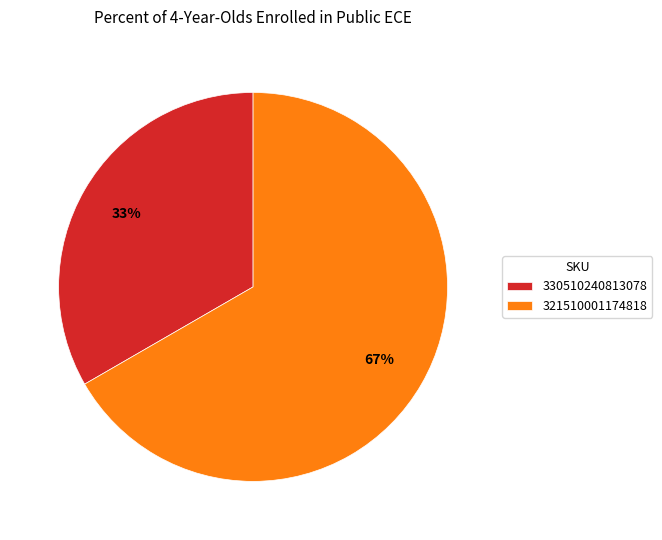

How many slices are in this pie chart?

2